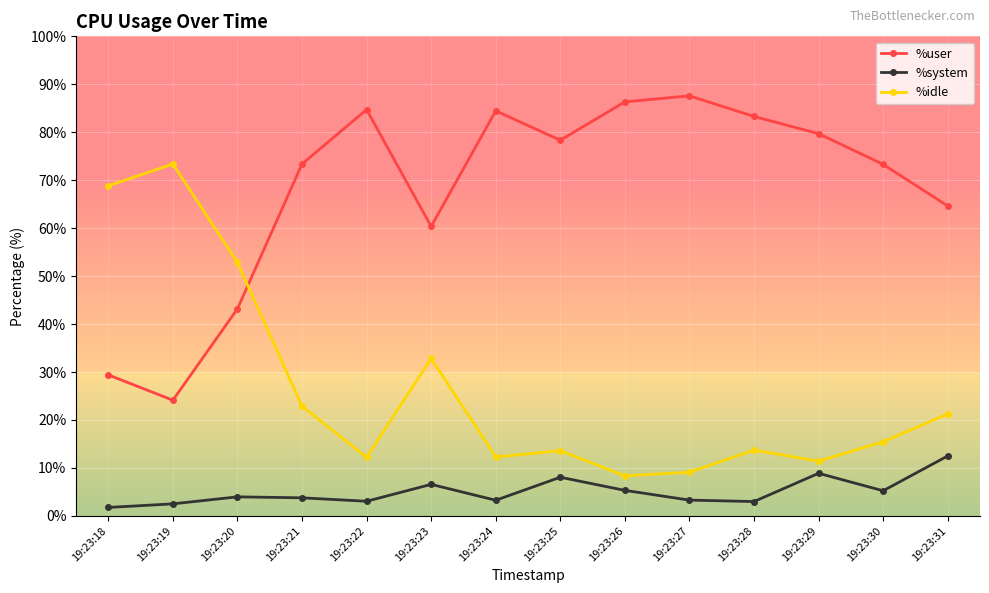

At how many categories does at least one series exceed 81?

5